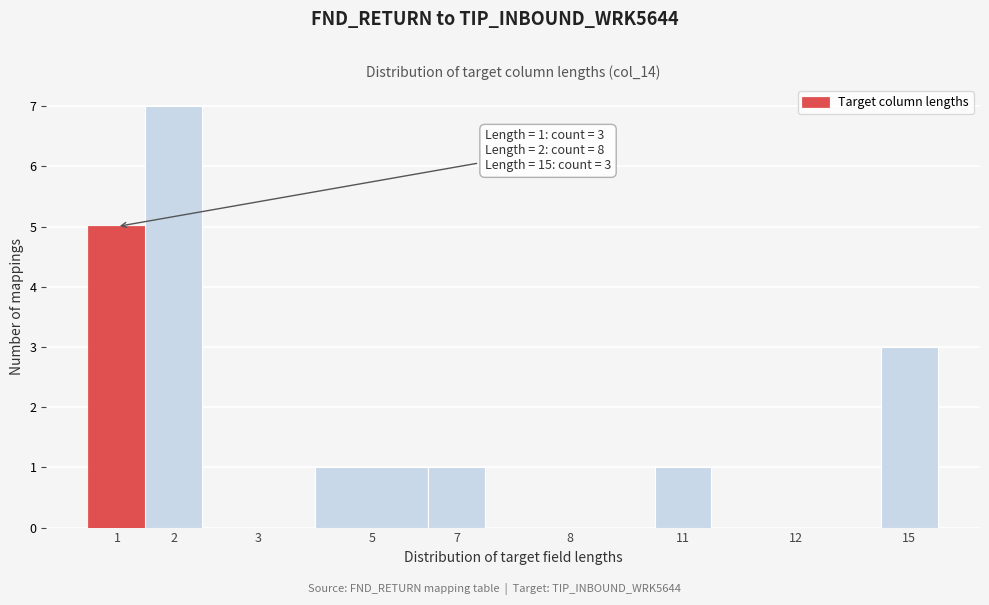

Reading left to right, list all the values displayed in this chart.

1=5	2=7	3=0	5=1	7=1	8=0	11=1	12=0	15=3